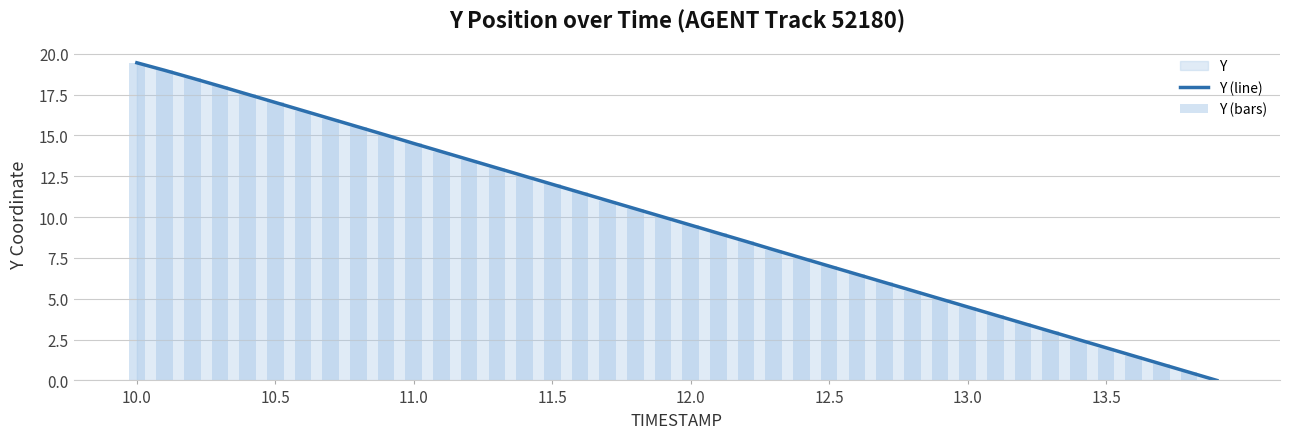

How many bars are there in each group?

2